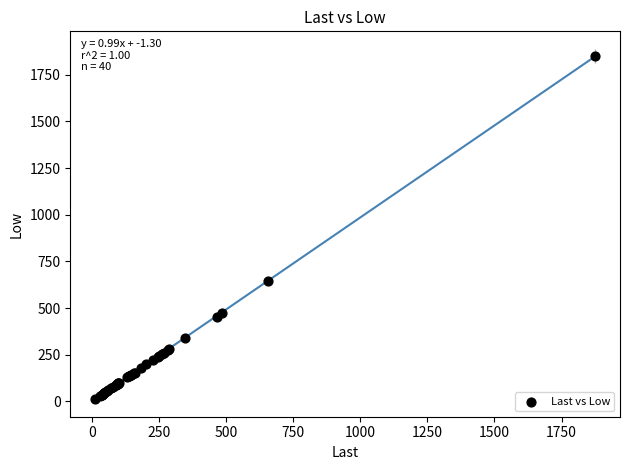

What Y value in the scatter plot is closest to 932?

642.7